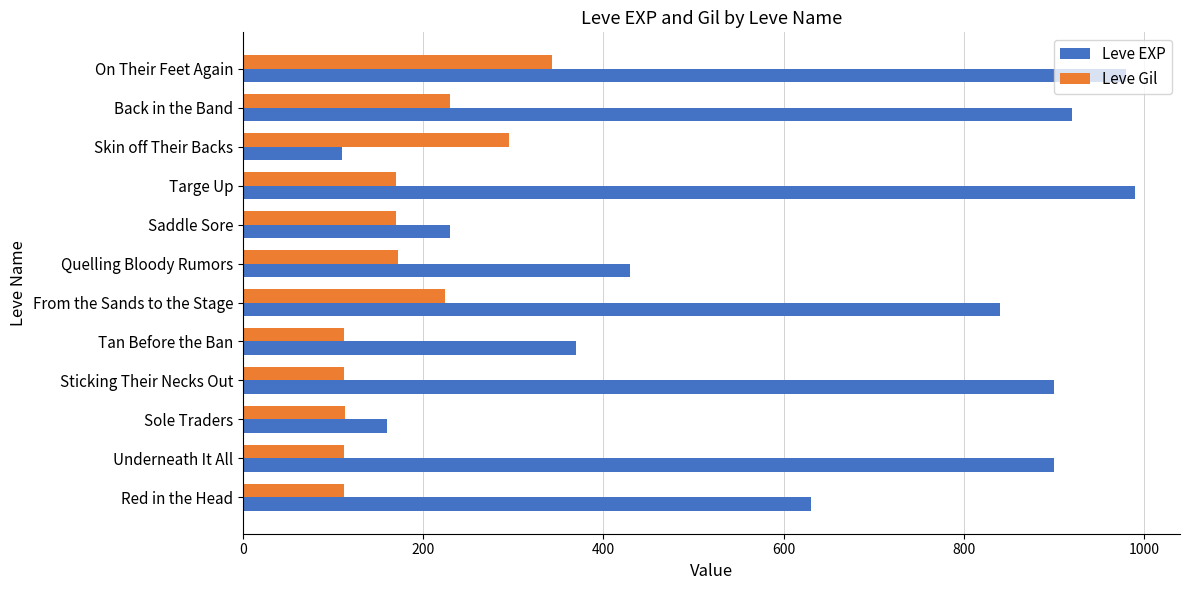

Count the number of categories in the chart.

12